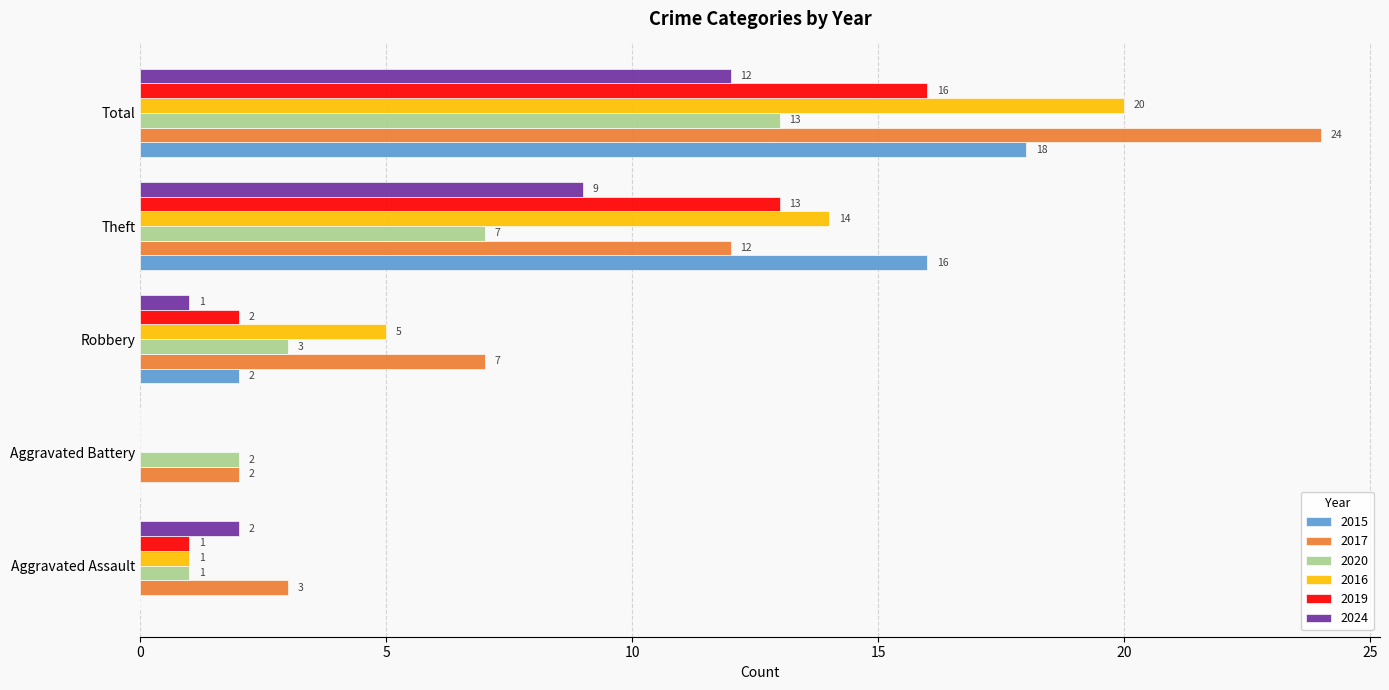

What is the total value across all series at Theft?

71